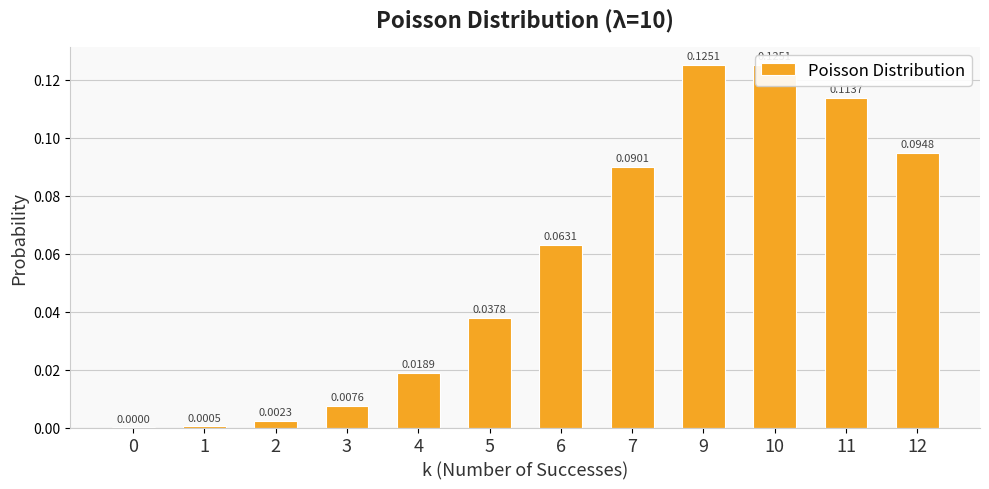

The chart shows a value of 0.2 at 9. True or false?

False